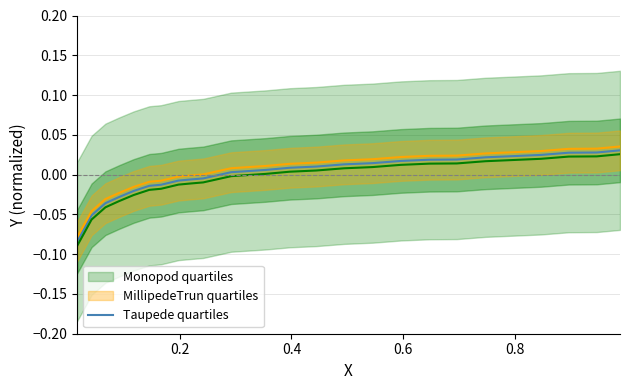

What is the difference between the maximum and minimum values?

0.1